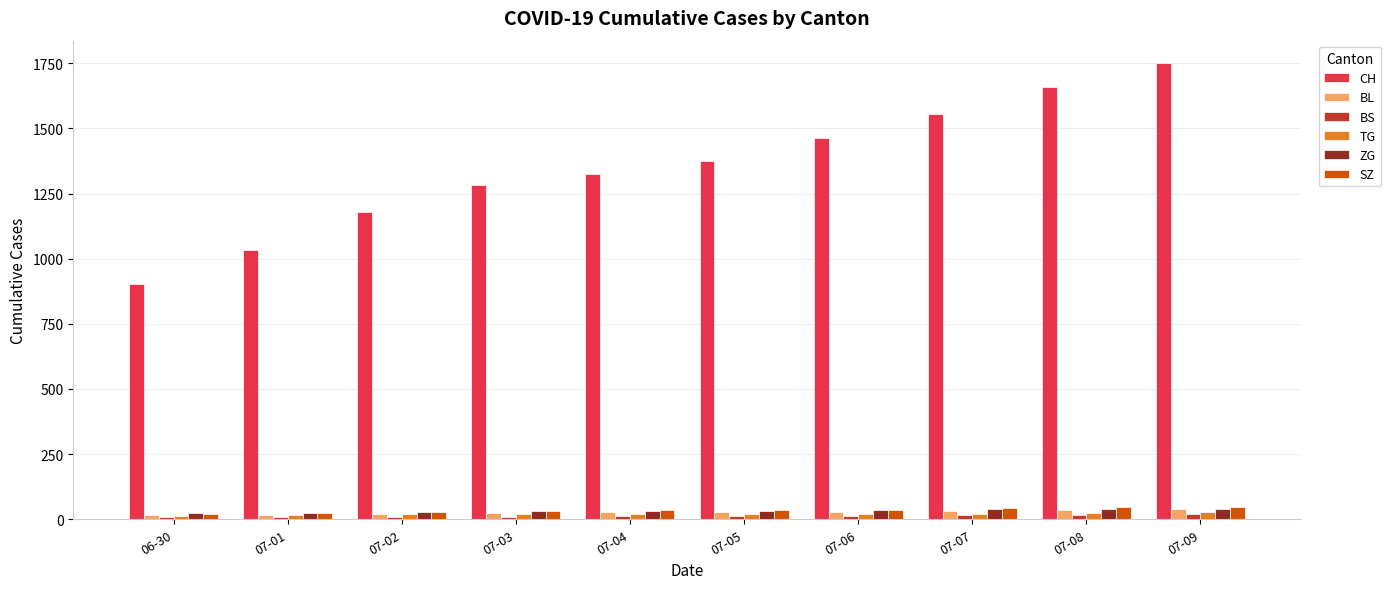

What is the average value of the BS series?

12